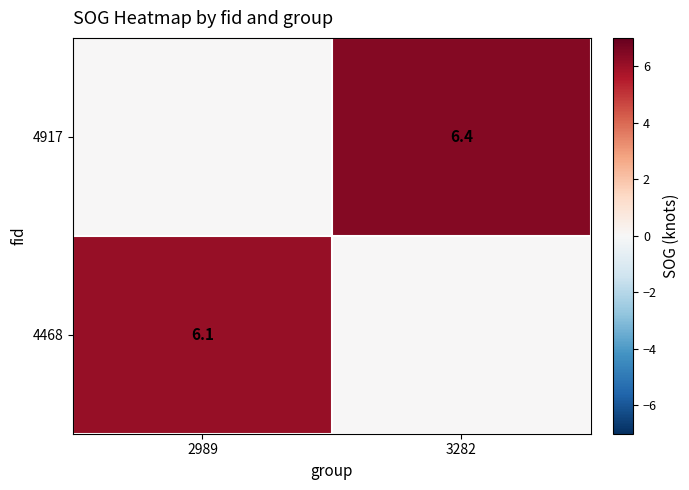

Is the value of 4468 at 2989 greater than the value of 4917 at 3282?

No